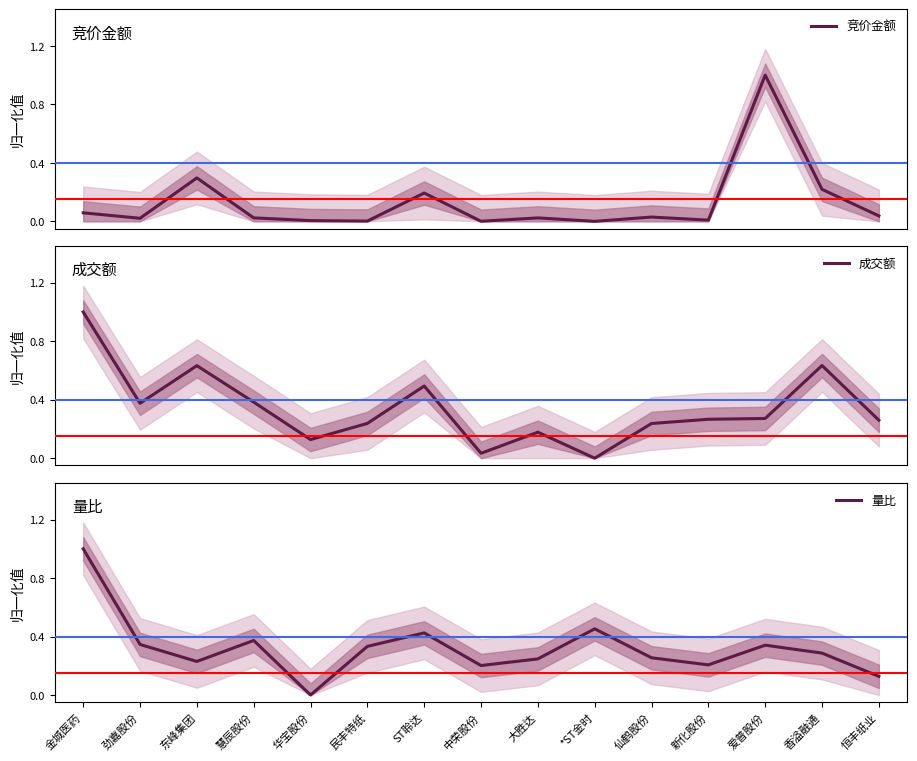

How many 量比 values are between 0 and 1?

15